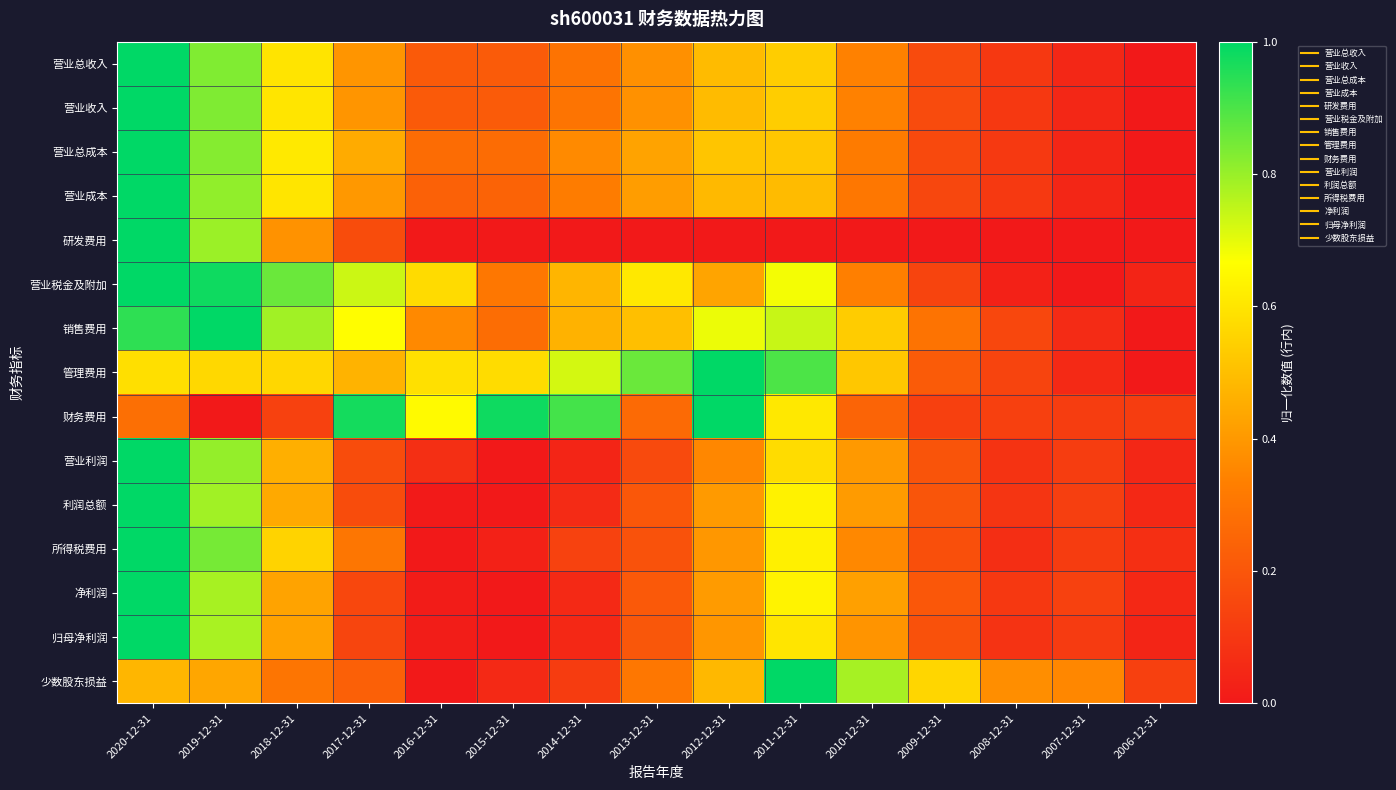

Which has a higher value, 2018-12-31 or 2010-12-31?

2018-12-31